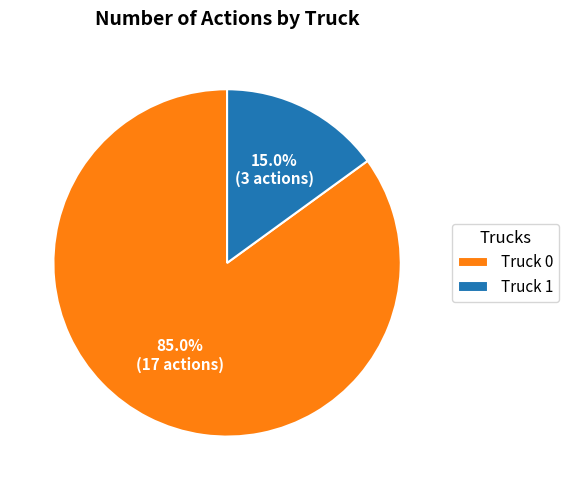

What is the smallest slice in the pie chart?

Truck 1